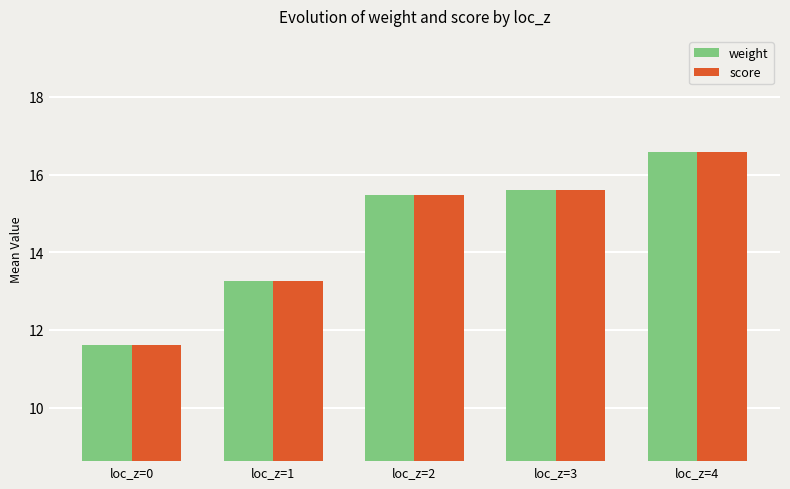

What is the difference between the second highest and second lowest values in the weight series?

2.3